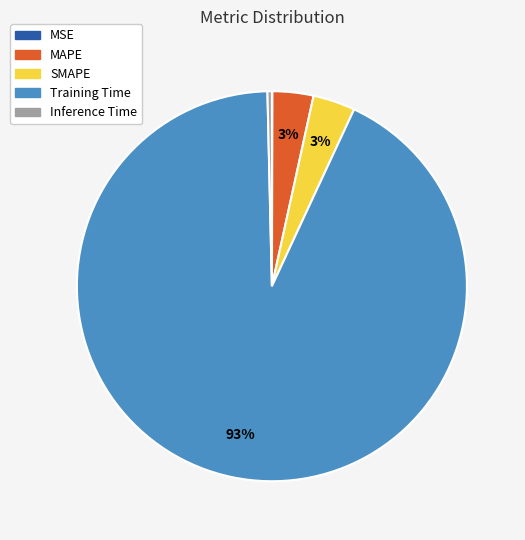

The Training Time slice represents 93% of the pie. True or false?

True